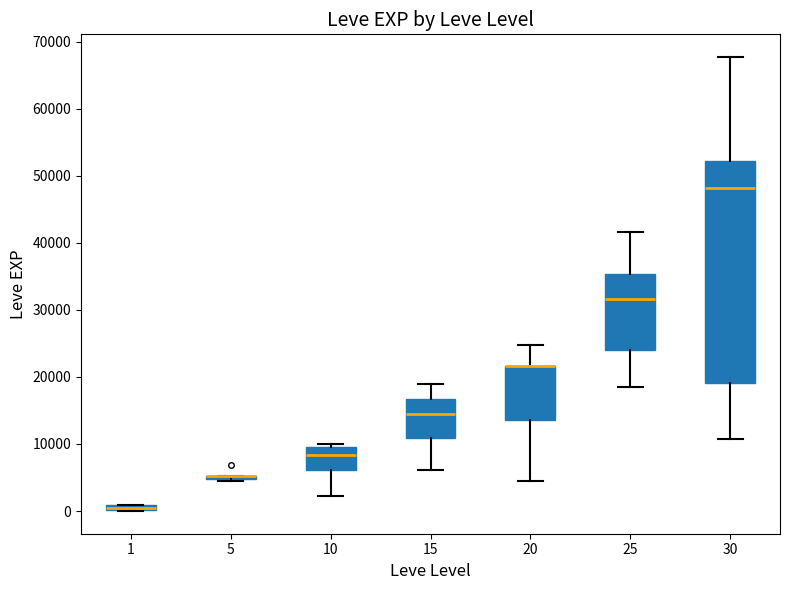

Where does the lower whisker of the box at x = 20 end on the y-axis? The values are not printed on the chart, so give them approximately, as read against the axis.

4000